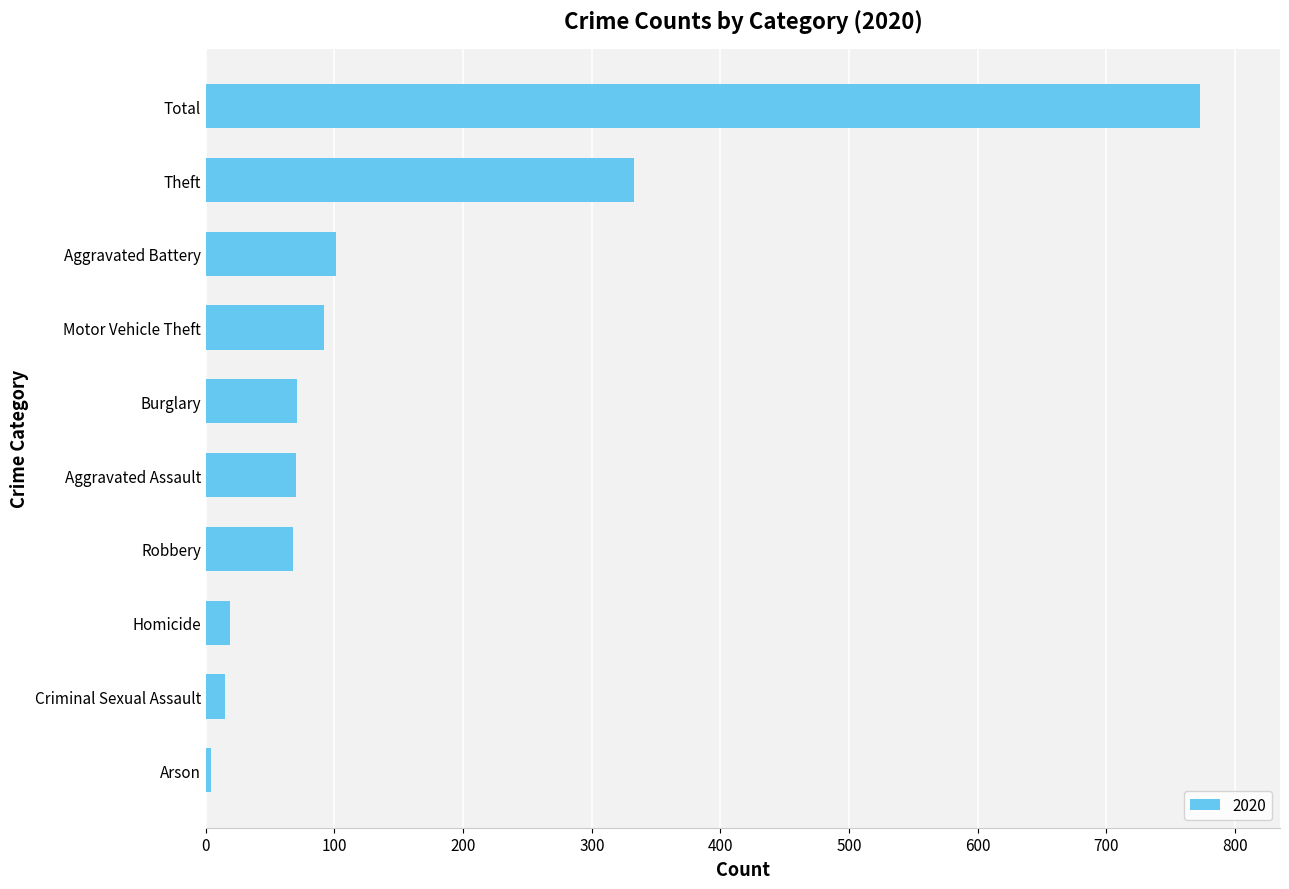

What is the greatest value displayed?

773